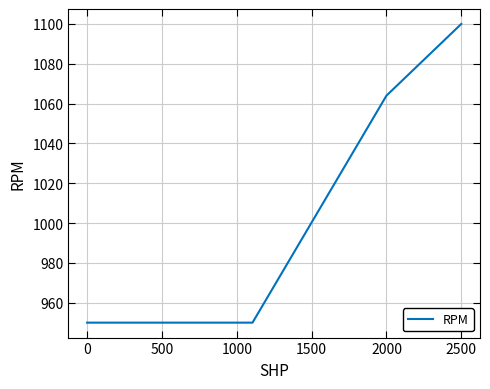

What is the maximum value shown in the chart?

1100